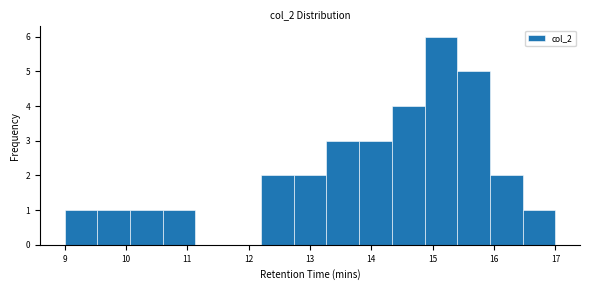

Which range on the x-axis has the tallest bar?

14.9 to 15.4